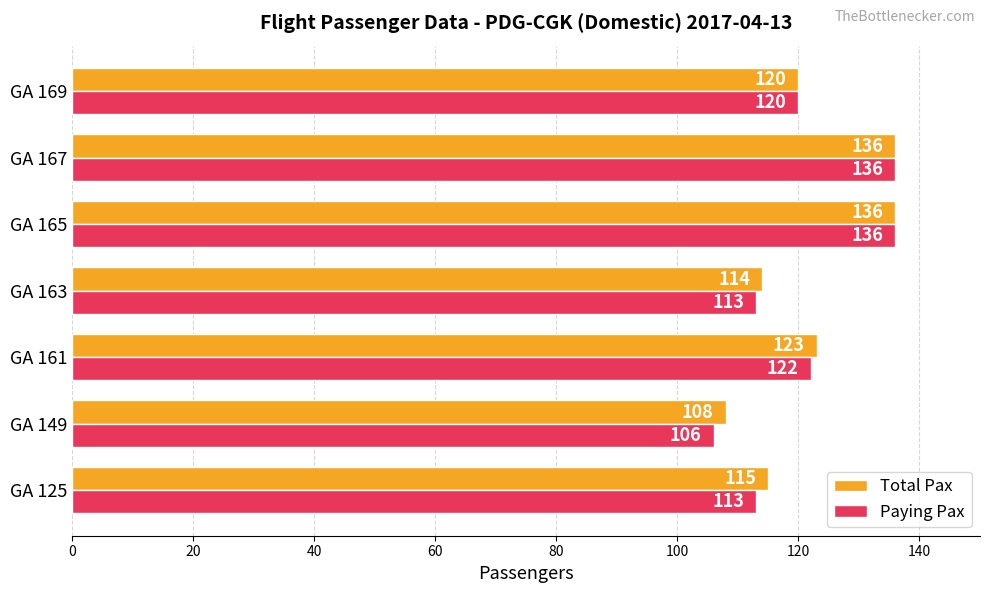

What is the difference between the maximum and minimum values in the Total Pax series?

28